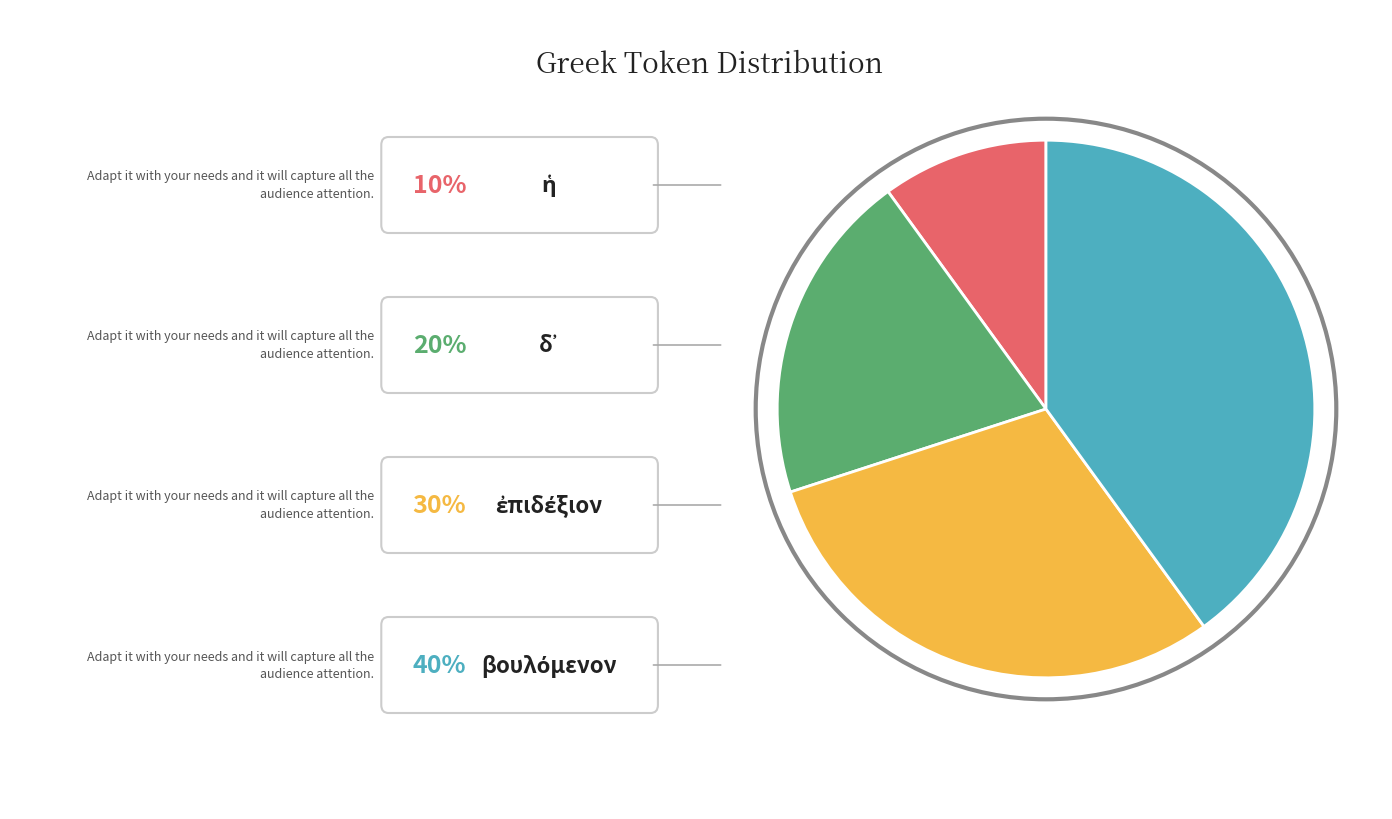

Count the number of slices in the pie.

4